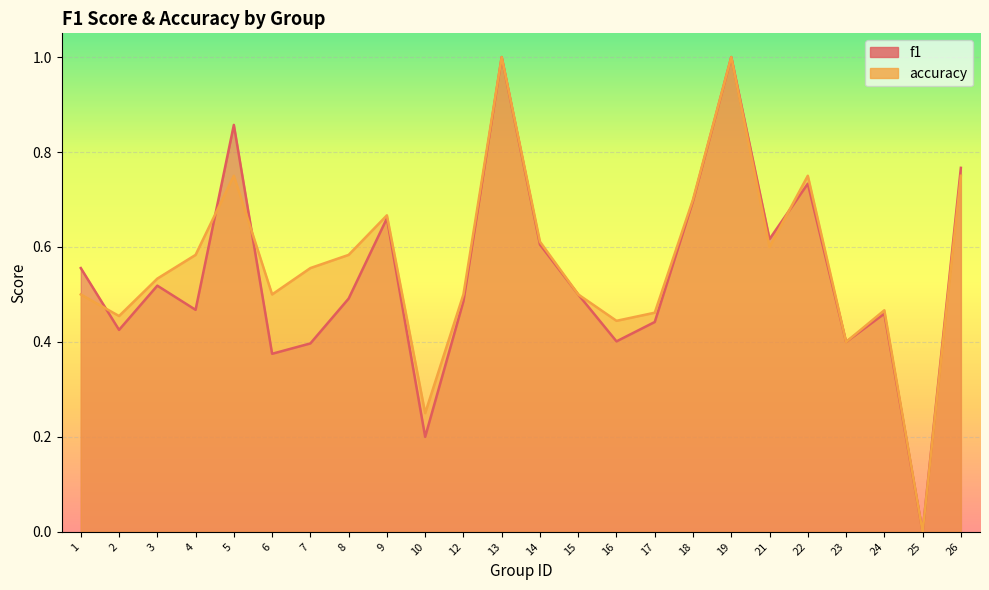

Where is the first local minimum for f1?

2